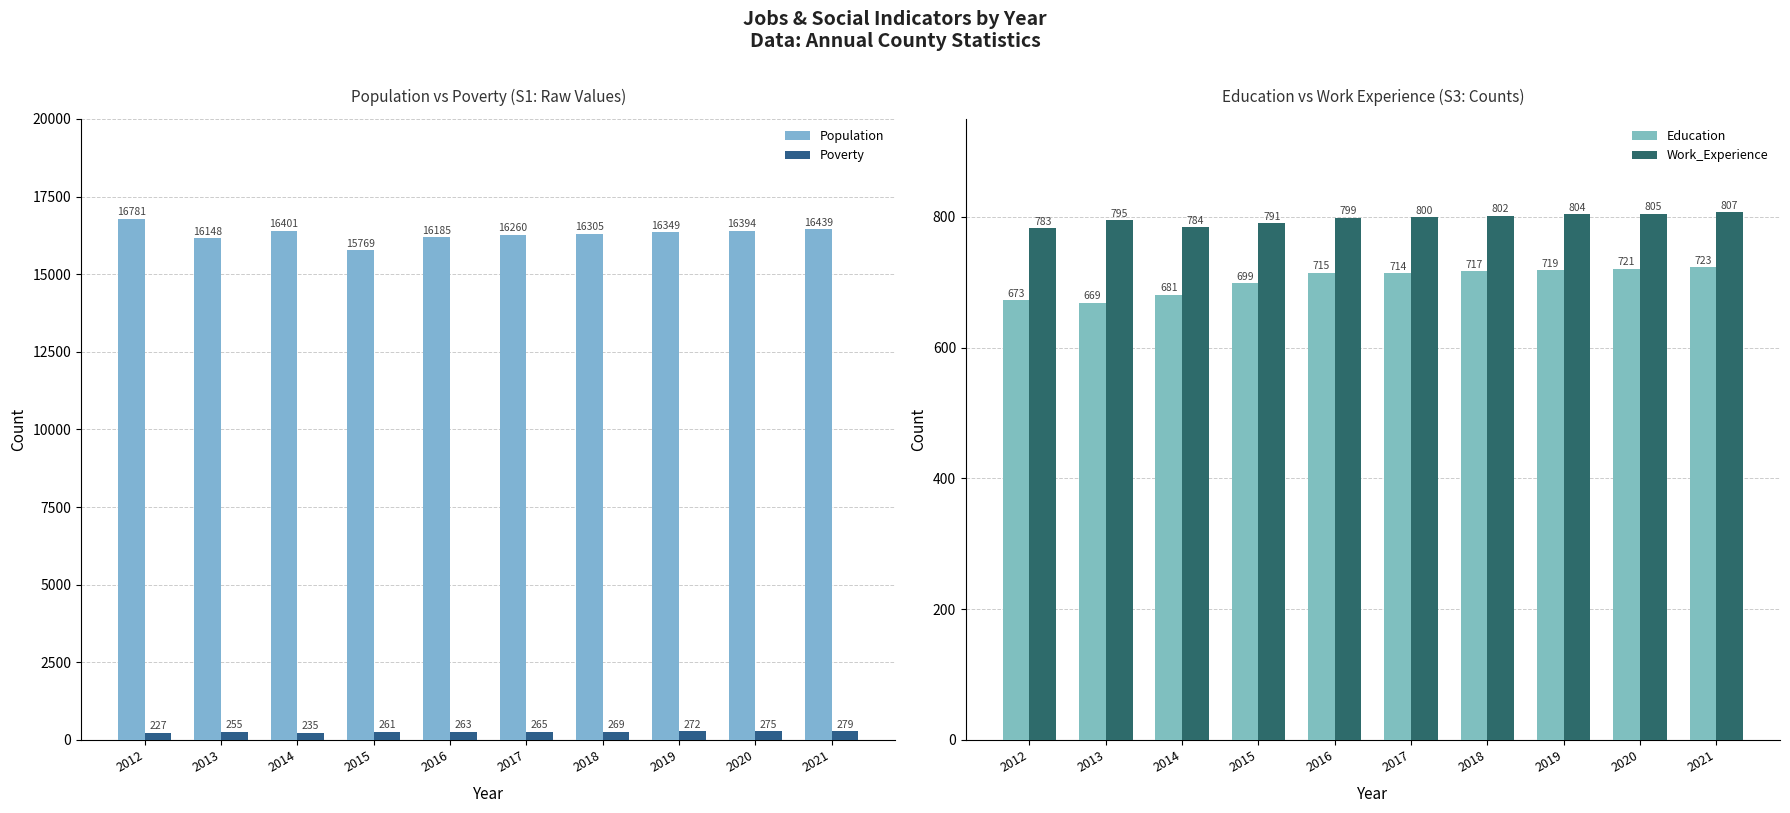

The value of Work_Experience at 2018 is 802. True or false?

True